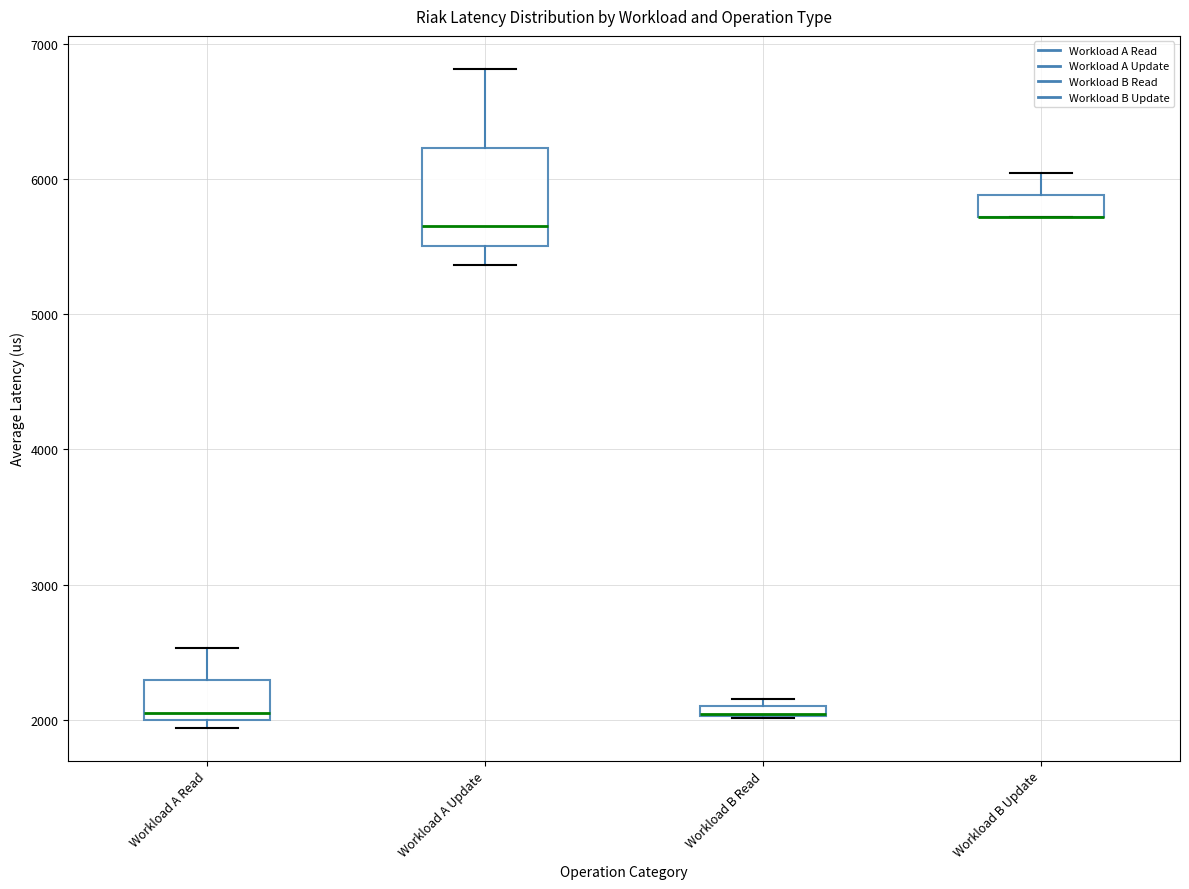

Where does the upper whisker of the box for Workload A Read end on the y-axis? The values are not printed on the chart, so give them approximately, as read against the axis.

2500